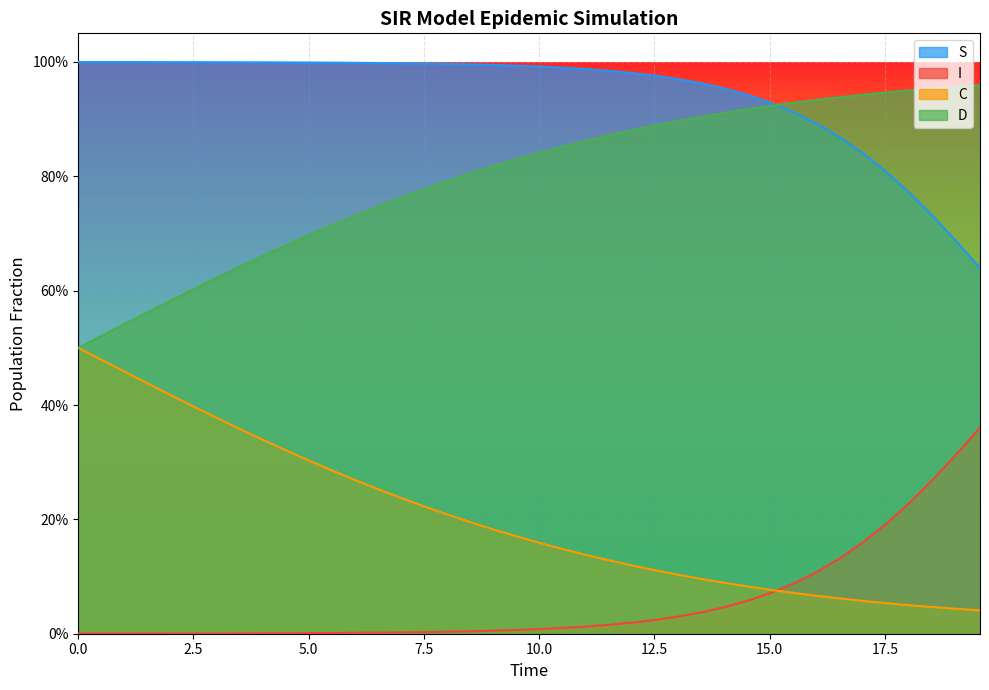

What are all the series names shown in the legend?

S, I, C, D